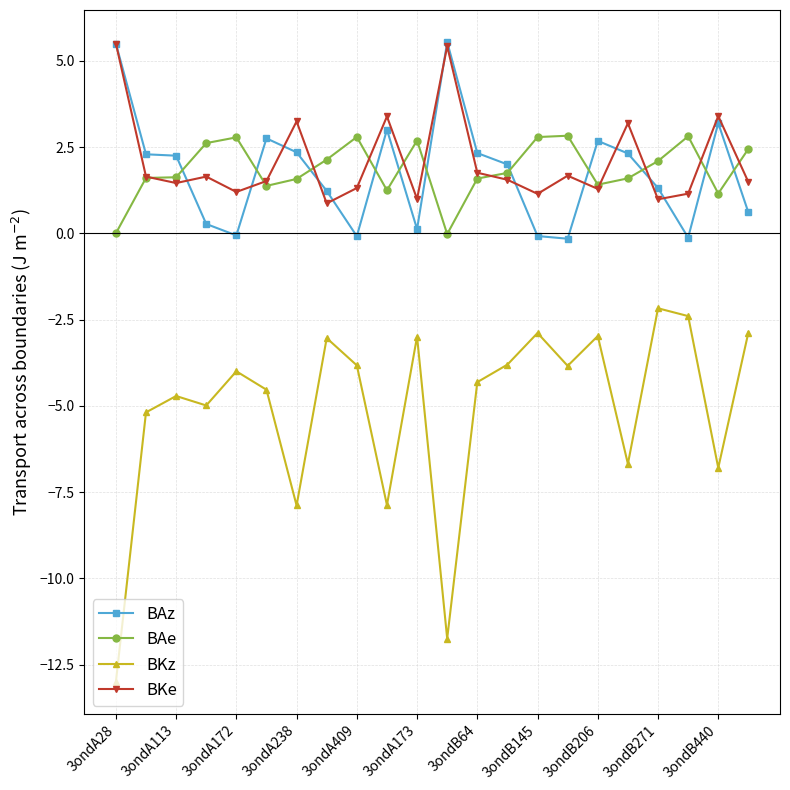

What is the smallest value displayed?

-13.0